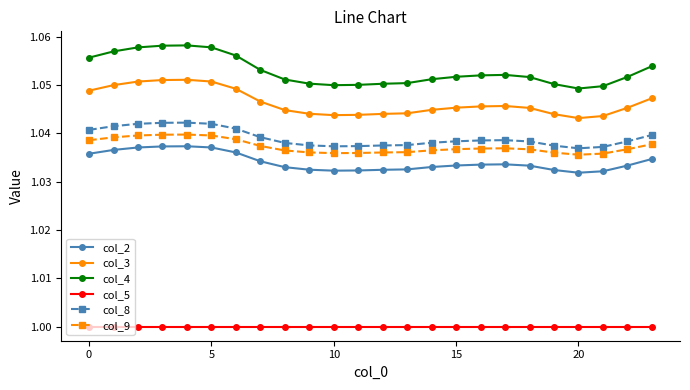

Does the chart display data point markers on the line(s)?

Yes